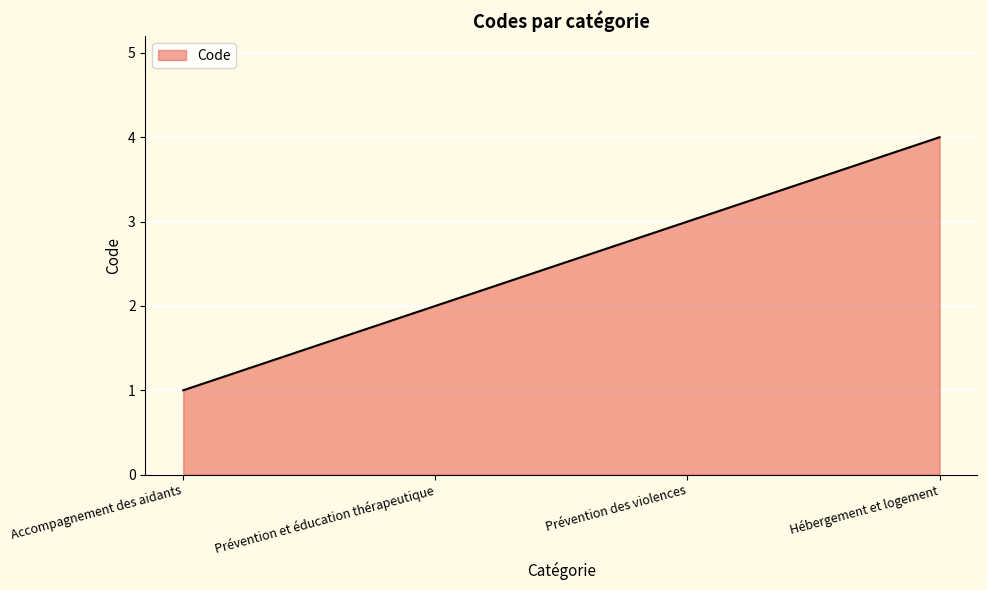

What is the difference between the values at Prévention et éducation thérapeutique and Accompagnement des aidants?

1